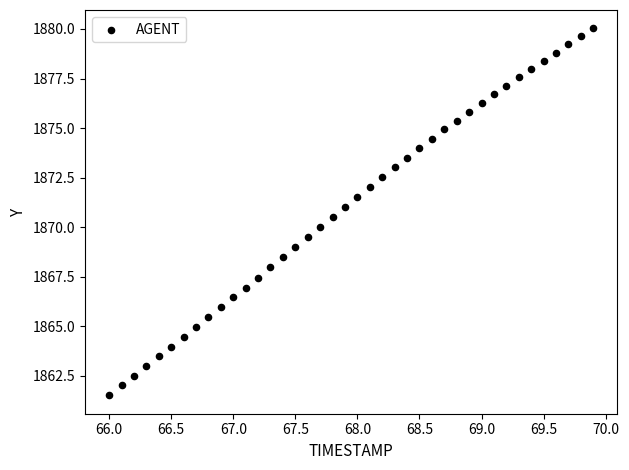

What is the range of Y values (max minus min)?

18.5